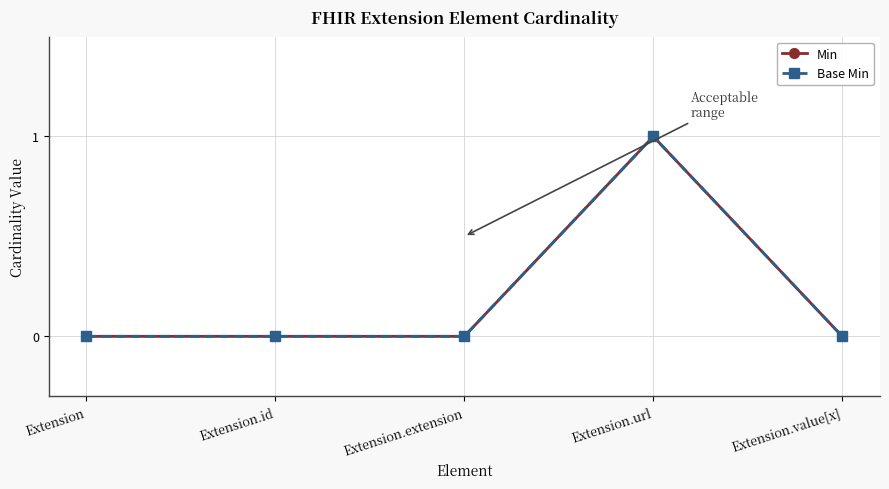

Which series has the largest total across all categories?

Min